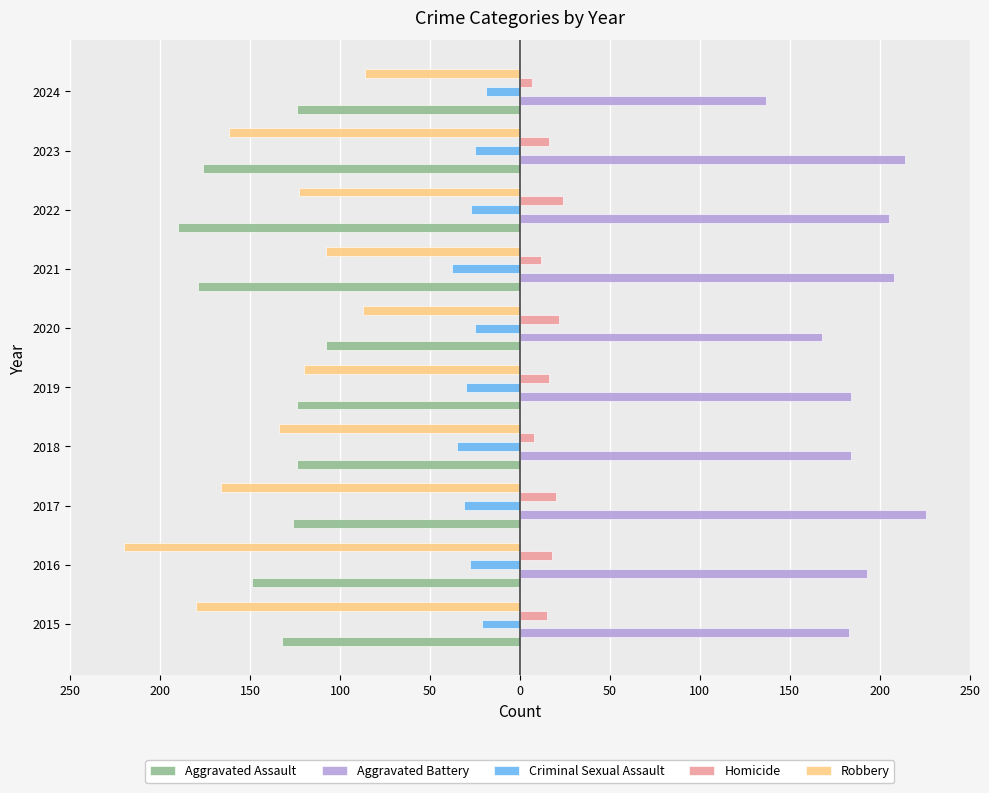

What are all the series names shown in the legend?

Aggravated Assault, Aggravated Battery, Criminal Sexual Assault, Homicide, Robbery